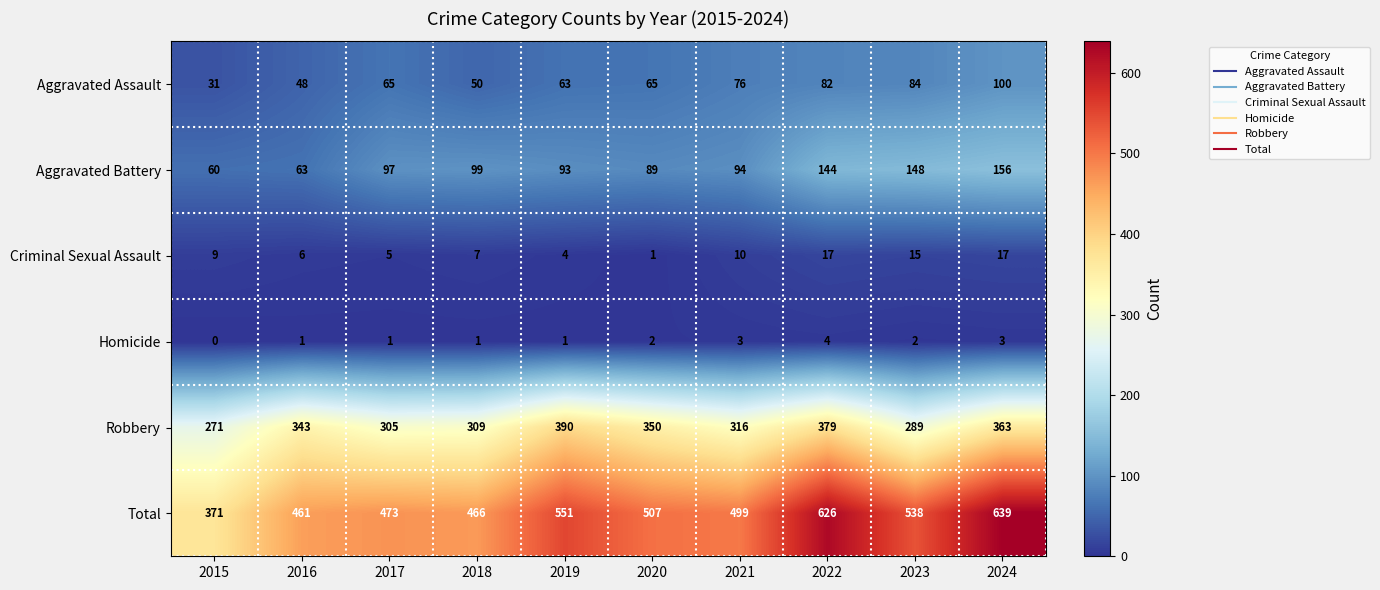

What is the sum of the Robbery values at 2019 and 2020?

740